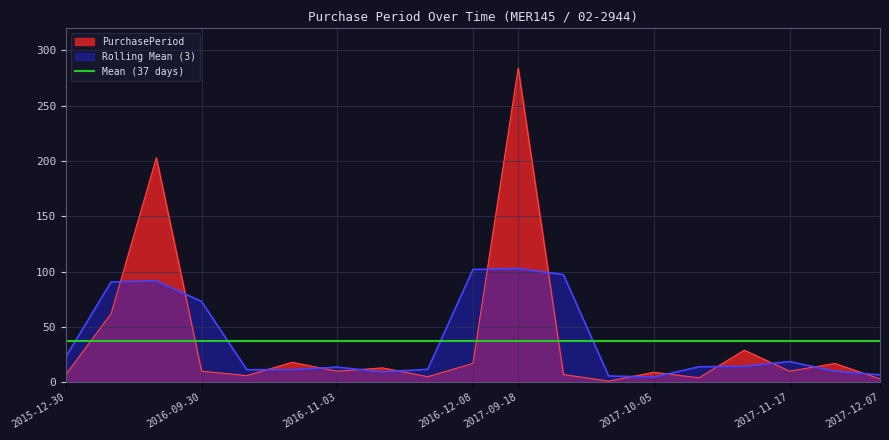

Rank the categories by value from highest to lowest.

2017-09-18, 2016-09-20, 2016-03-01, 2017-11-07, 2016-10-24, 2016-12-08, 2017-12-04, 2016-11-16, 2016-09-30, 2016-11-03, 2017-11-17, 2017-10-05, 2015-12-30, 2017-09-25, 2016-10-06, 2016-11-21, 2017-10-09, 2017-12-07, 2017-09-26